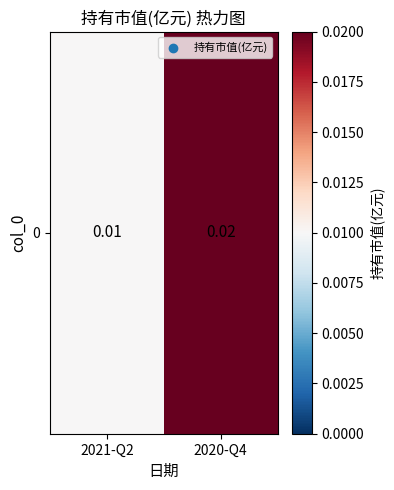

Between 2021-Q2 and 2020-Q4, which is larger?

2020-Q4